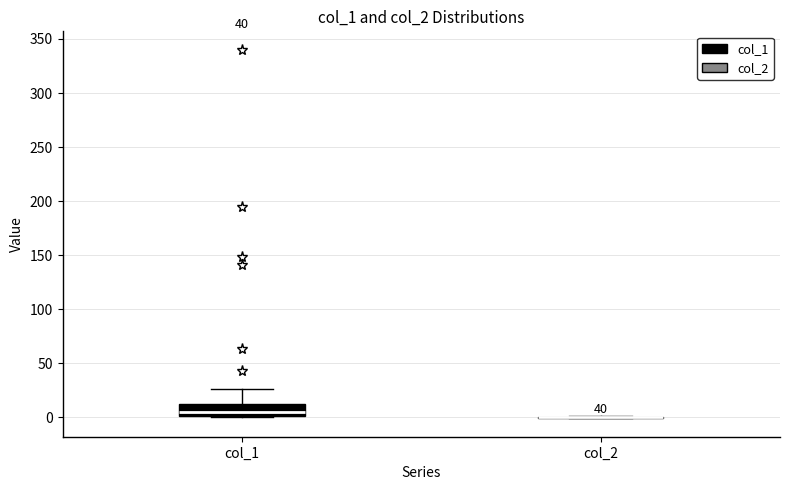

Which box is the tallest, from its lower edge to its upper edge?

col_1